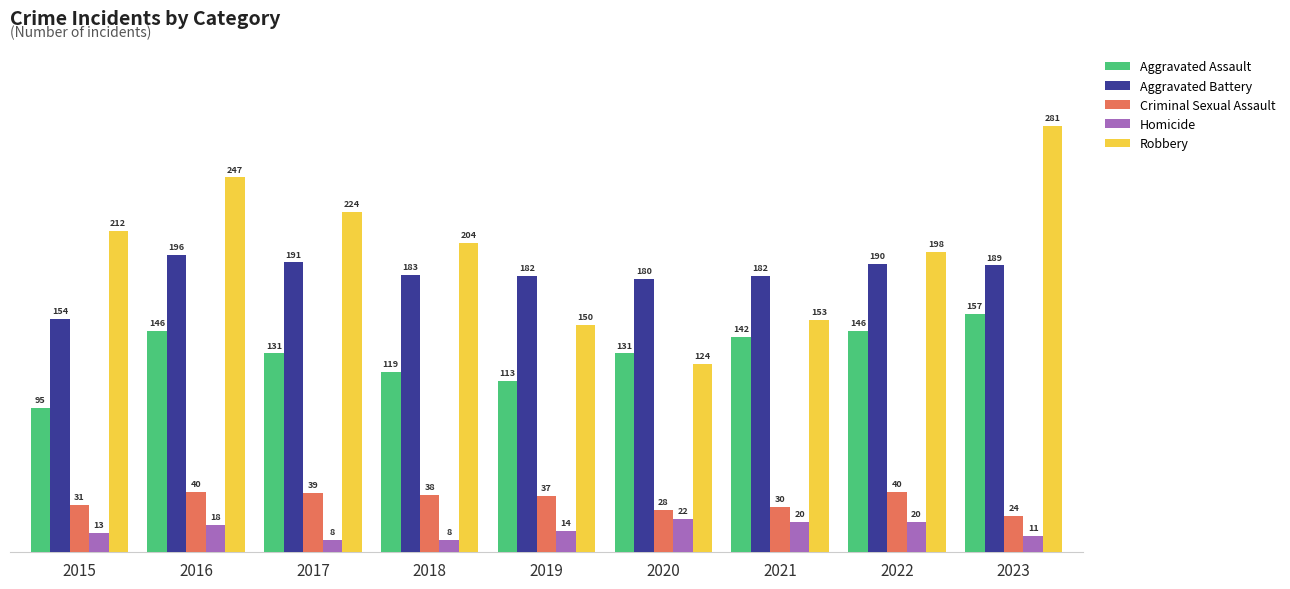

True or false: Robbery has a value of 124 at 2020.

True